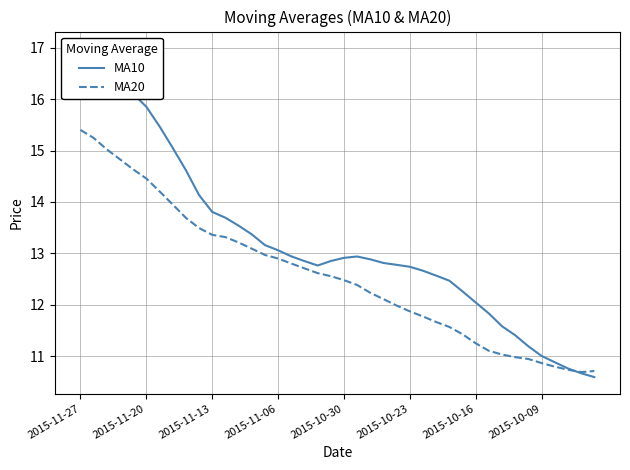

Is it true that MA20 equals 12.9 at 2015-11-06?

True